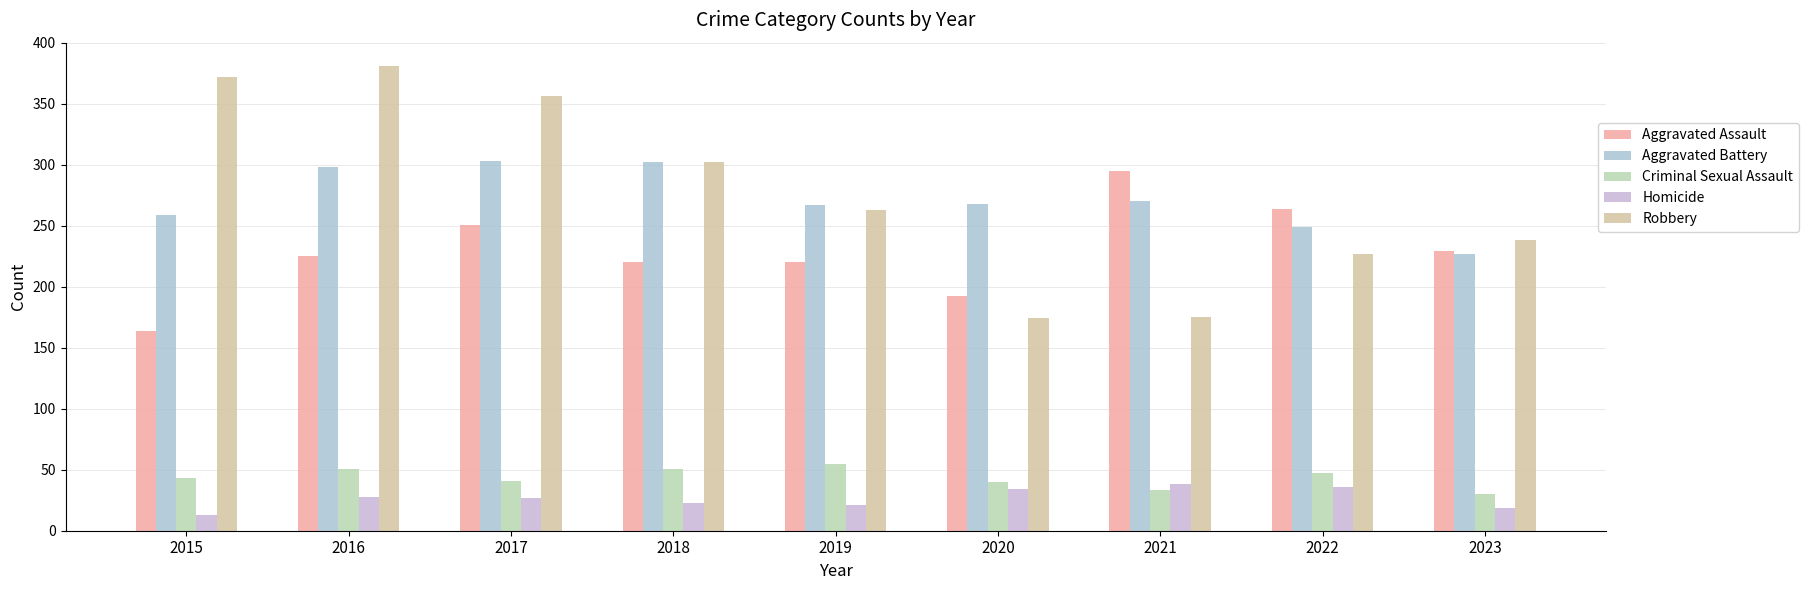

What is the difference between the highest and lowest values at 2017?

329